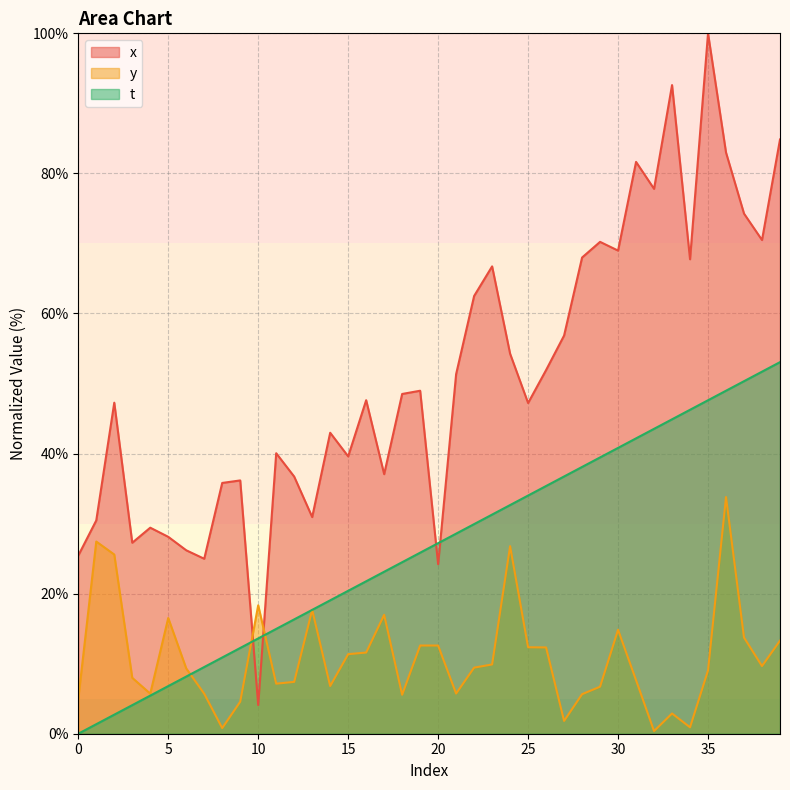

How many times do x and y cross each other?

2